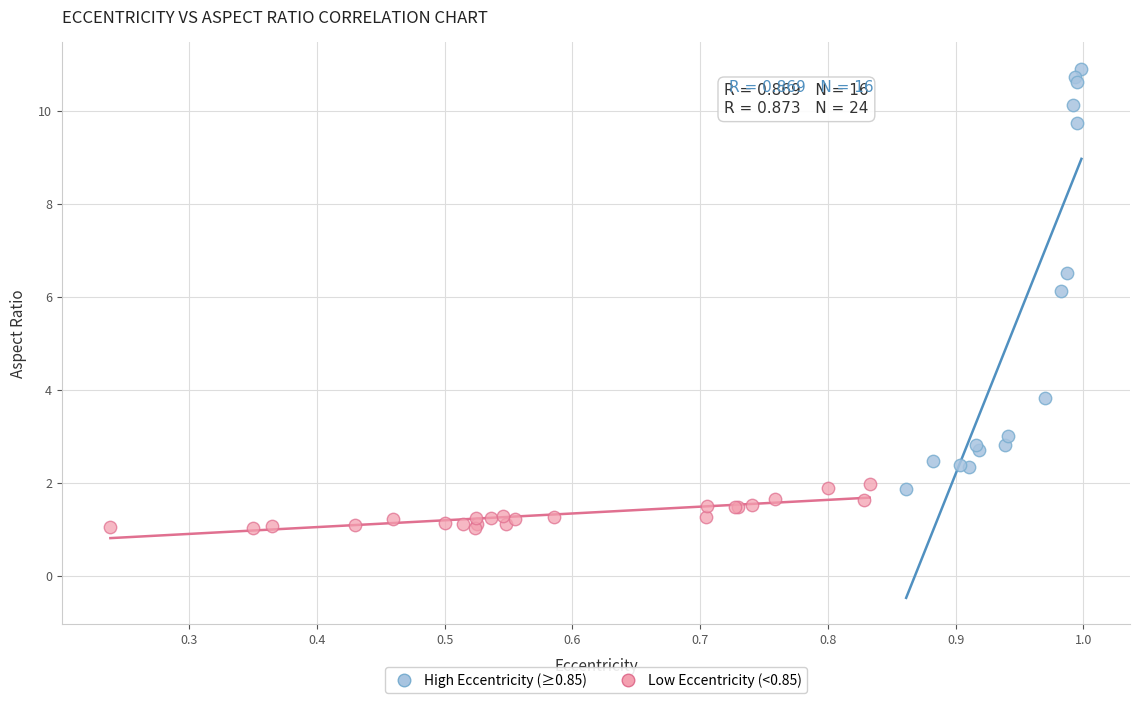

Which series has the widest spread of Y values?

High Eccentricity (≥0.85)